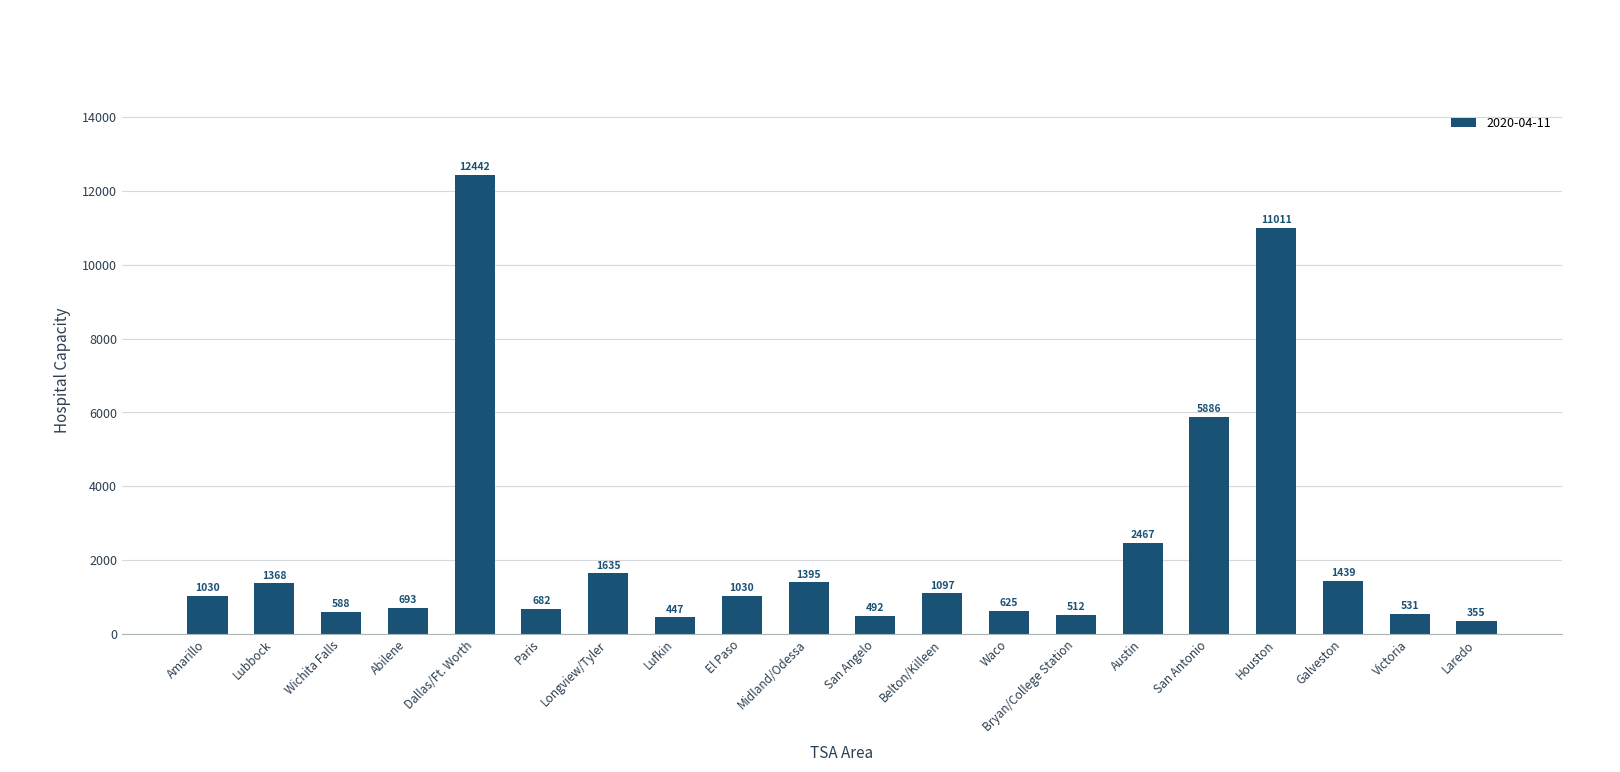

Count the number of data series in this chart.

1